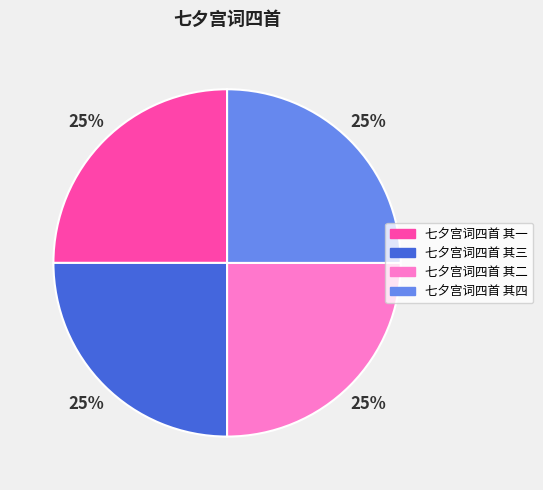

To the nearest percent, what percentage of the pie is 七夕宫词四首 其四?

25%